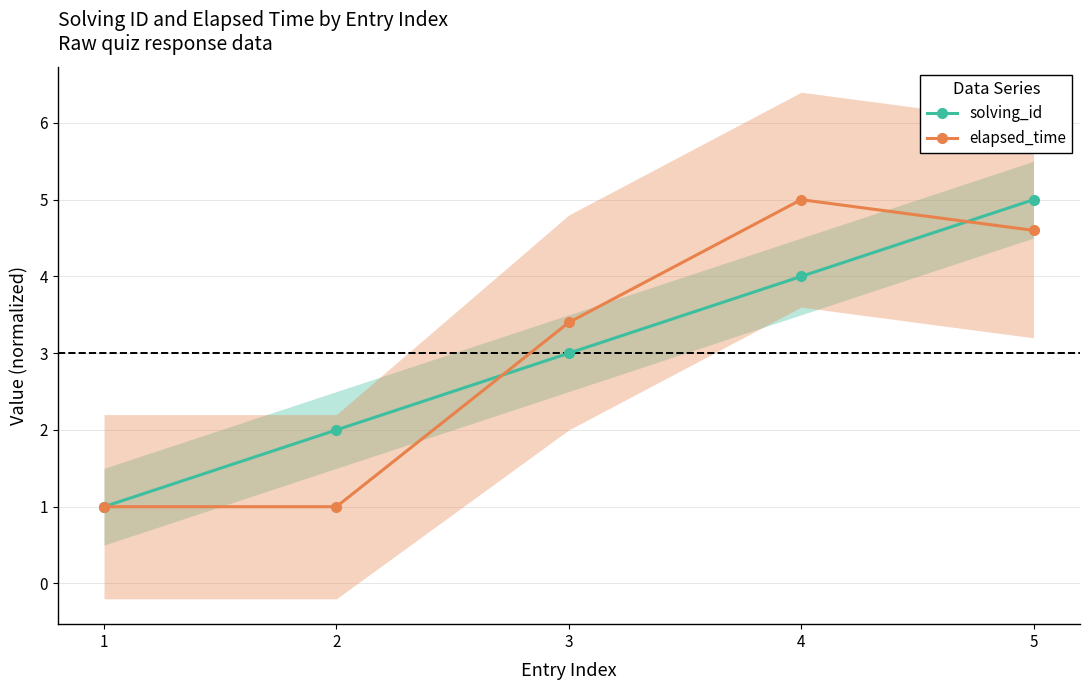

True or false: solving_id has more than 1 interior local peaks.

False